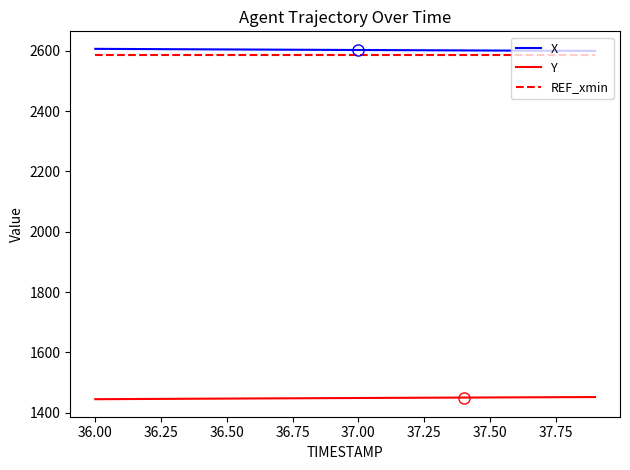

True or false: Y and X intersect in this chart.

False